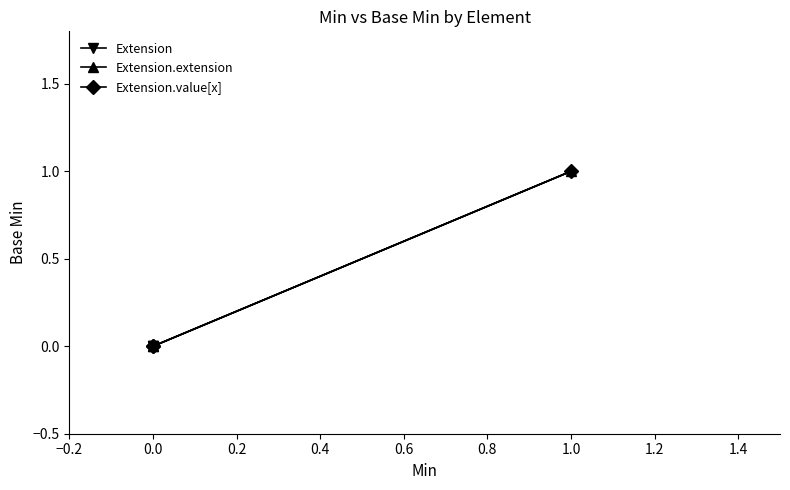

How many lines are shown in the chart?

3